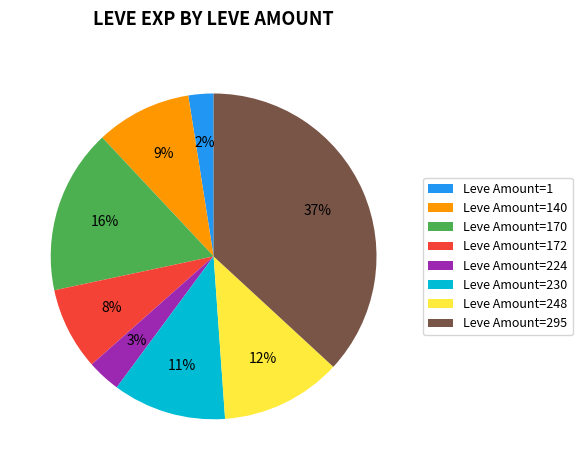

True or false: Leve Amount=248 accounts for 23% of the total.

False